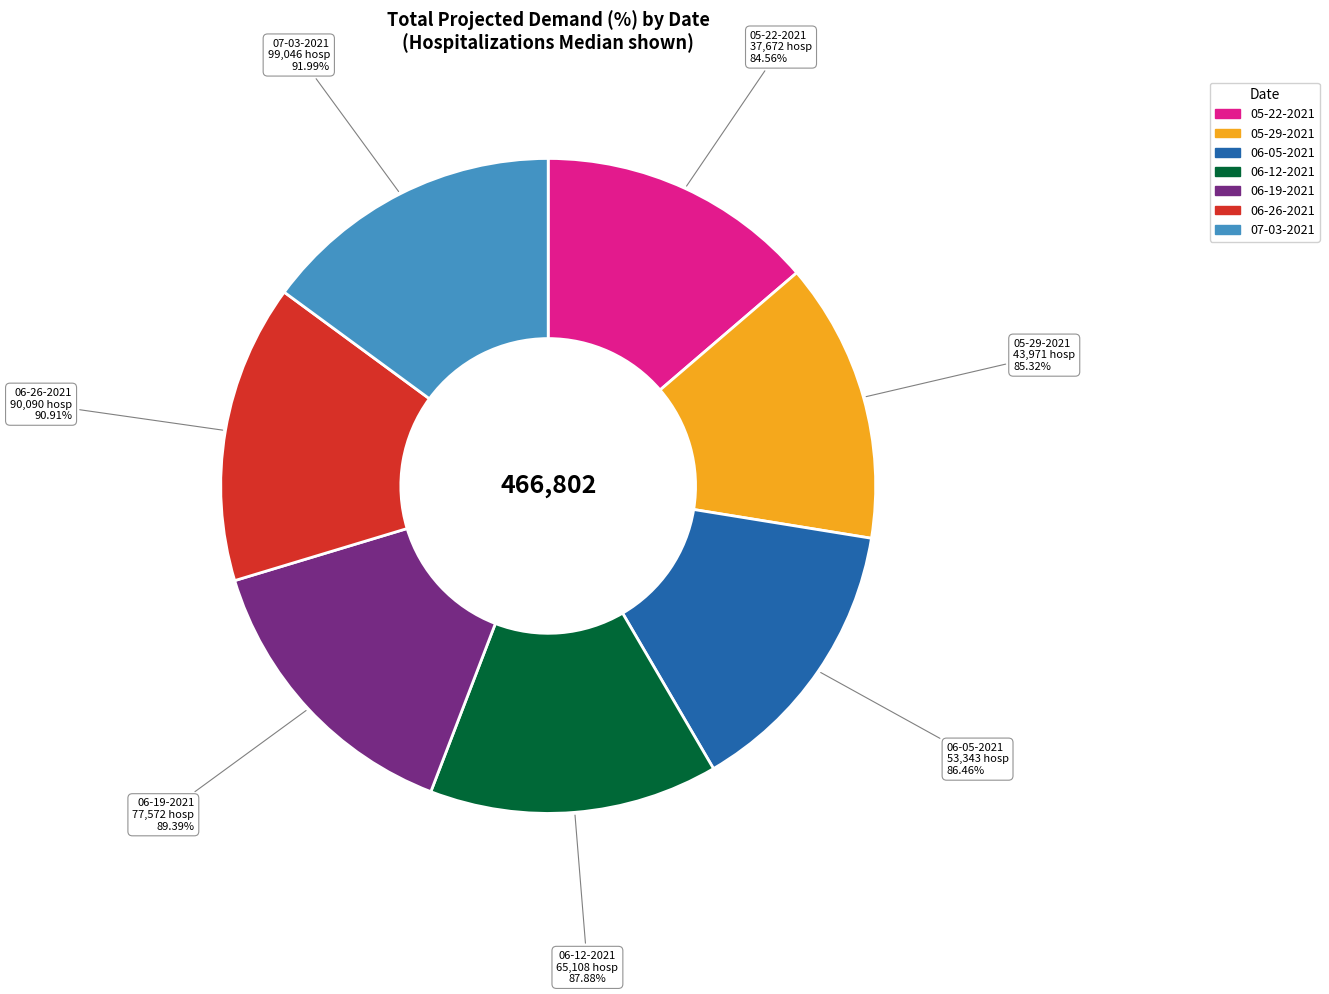

Is there any slice that represents more than half of the pie?

No